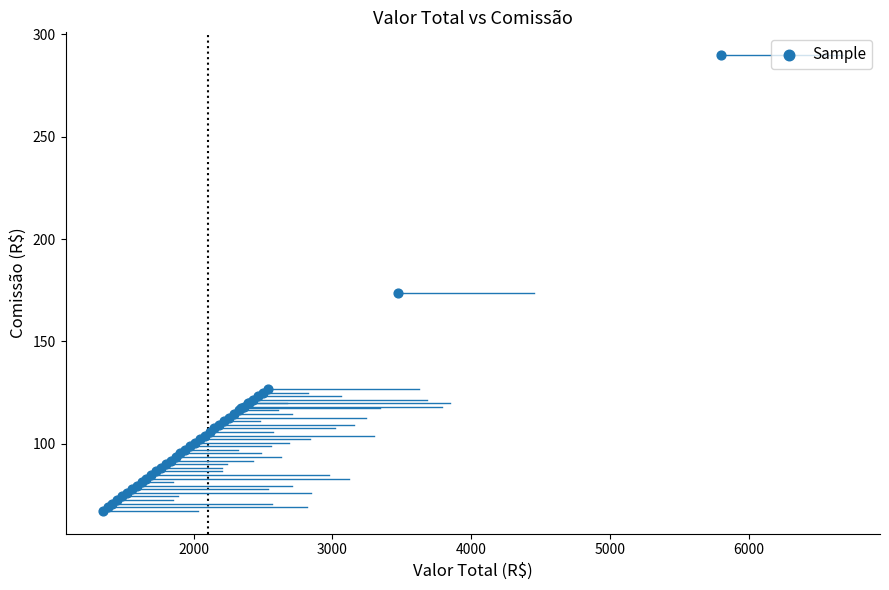

What Y value in the scatter plot is closest to 178?

173.8